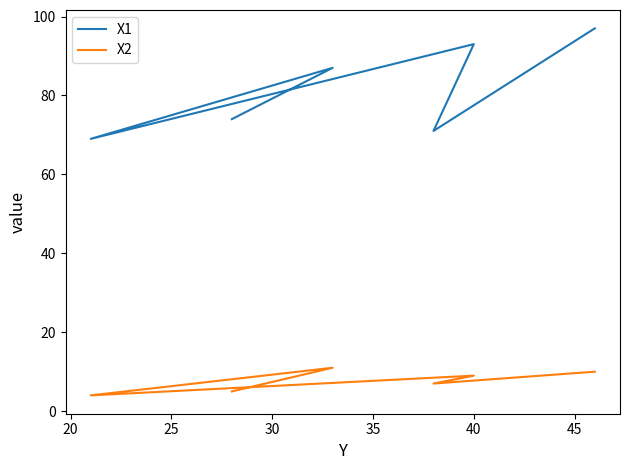

In X1, how many points are lower than both neighbors (excluding endpoints)?

2